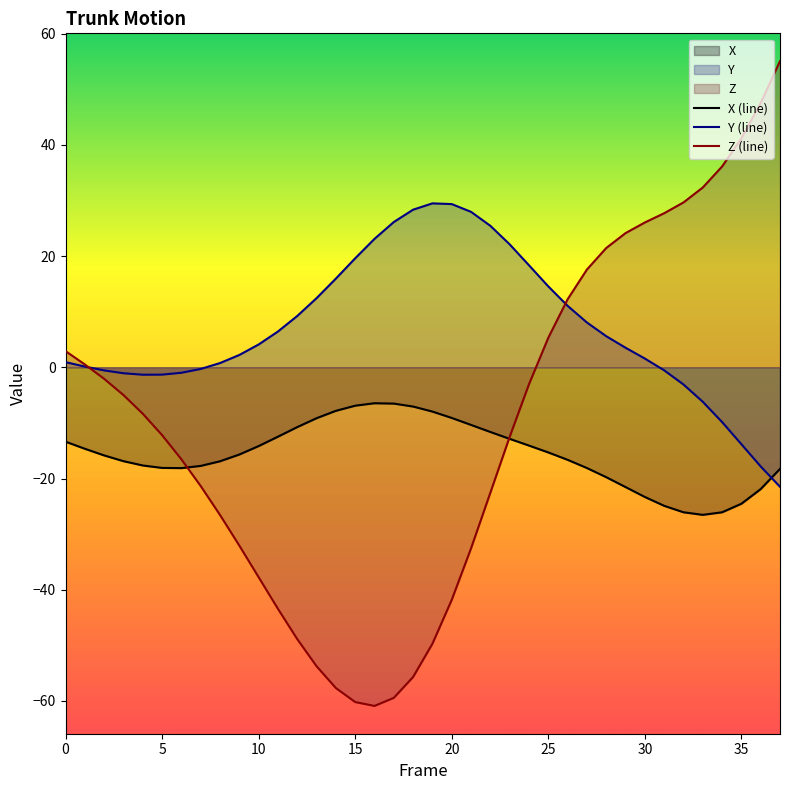

What is the approximate value of X (line) at 35?

-24.5